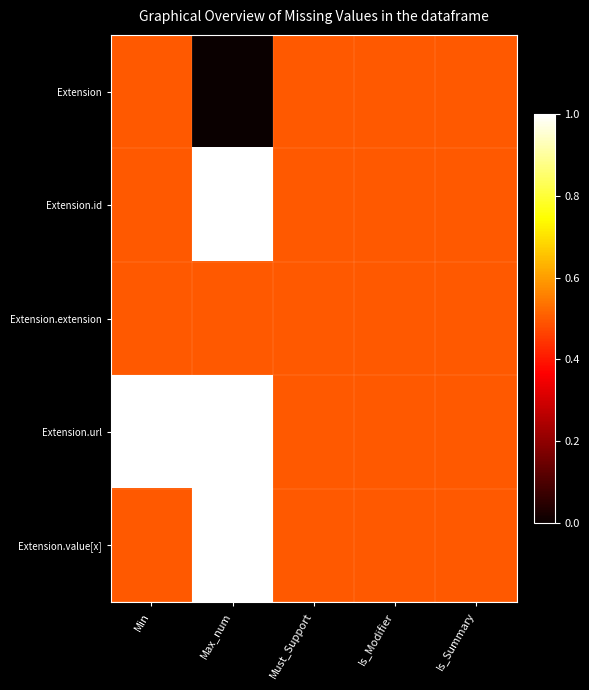

Between Must_Support and Is_Summary, which series saw the biggest shift?

Extension